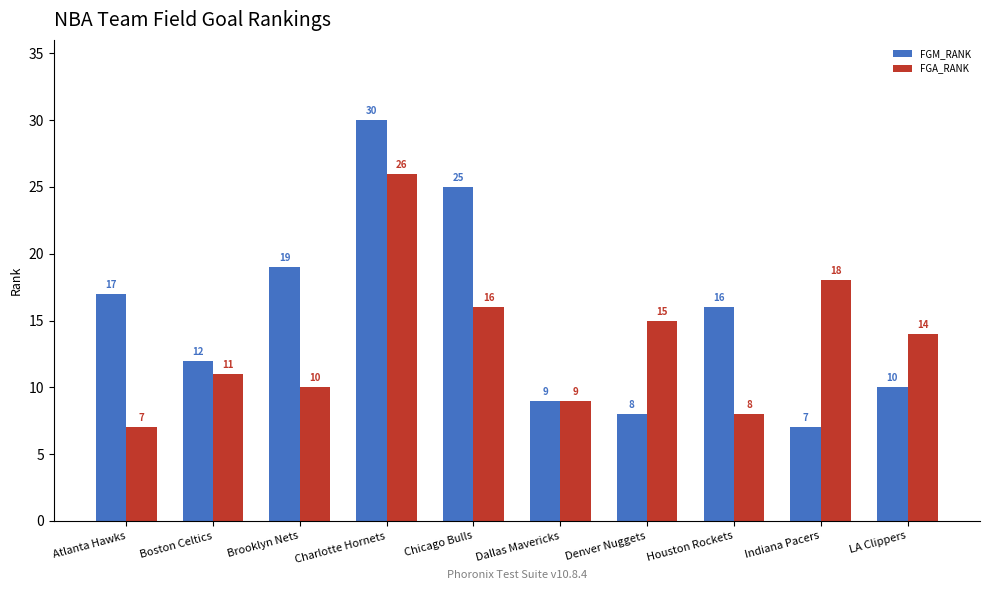

How many series are shown in this chart?

2